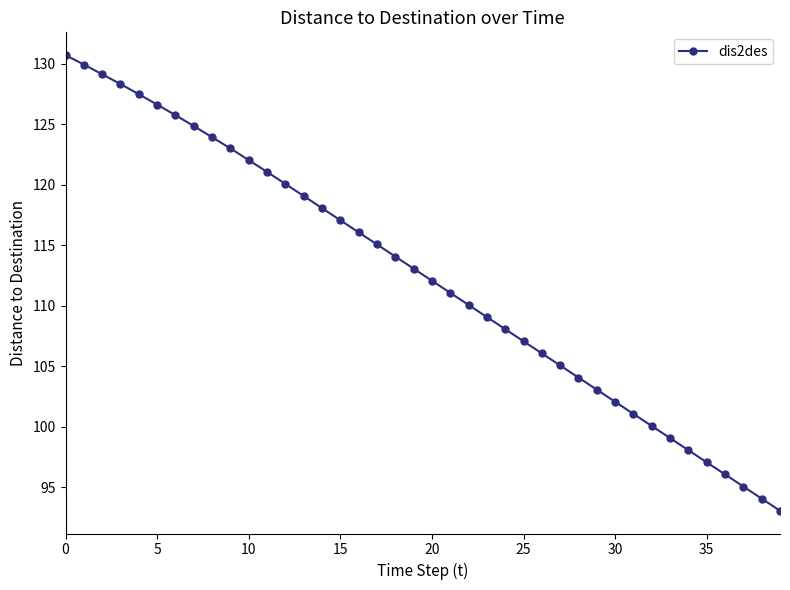

What is the value of the 29th point from the left?

104.1